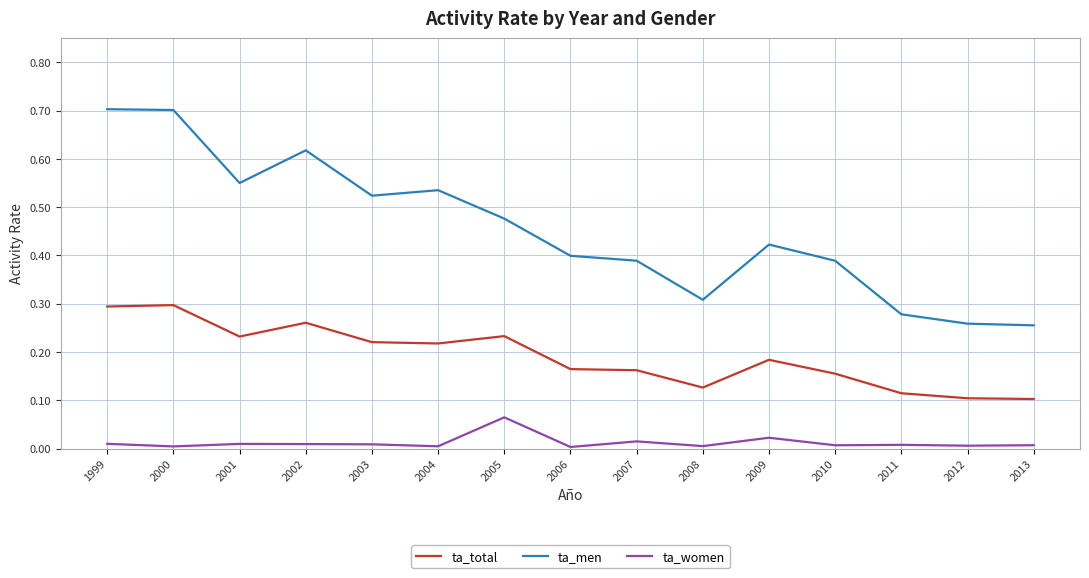

At 2013, list the series in order from largest to smallest.

ta_men, ta_total, ta_women